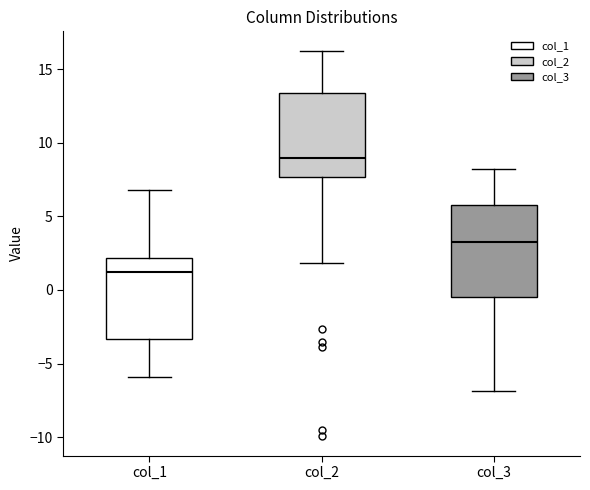

Where is the upper edge of the box for col_1 on the y-axis? The values are not printed on the chart, so give them approximately, as read against the axis.

2.0